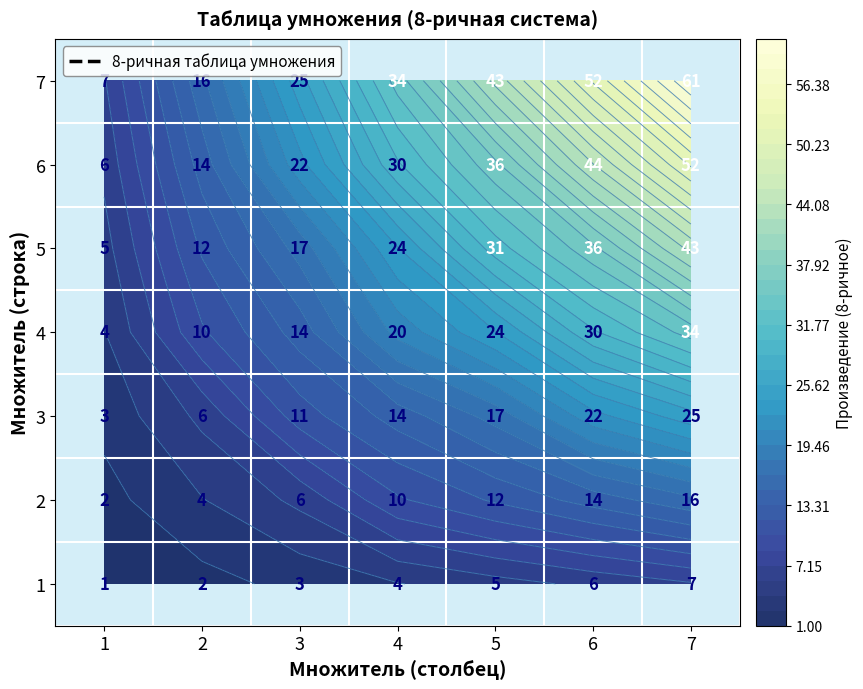

What is the sum of the 1 values at 5 and 3?

8